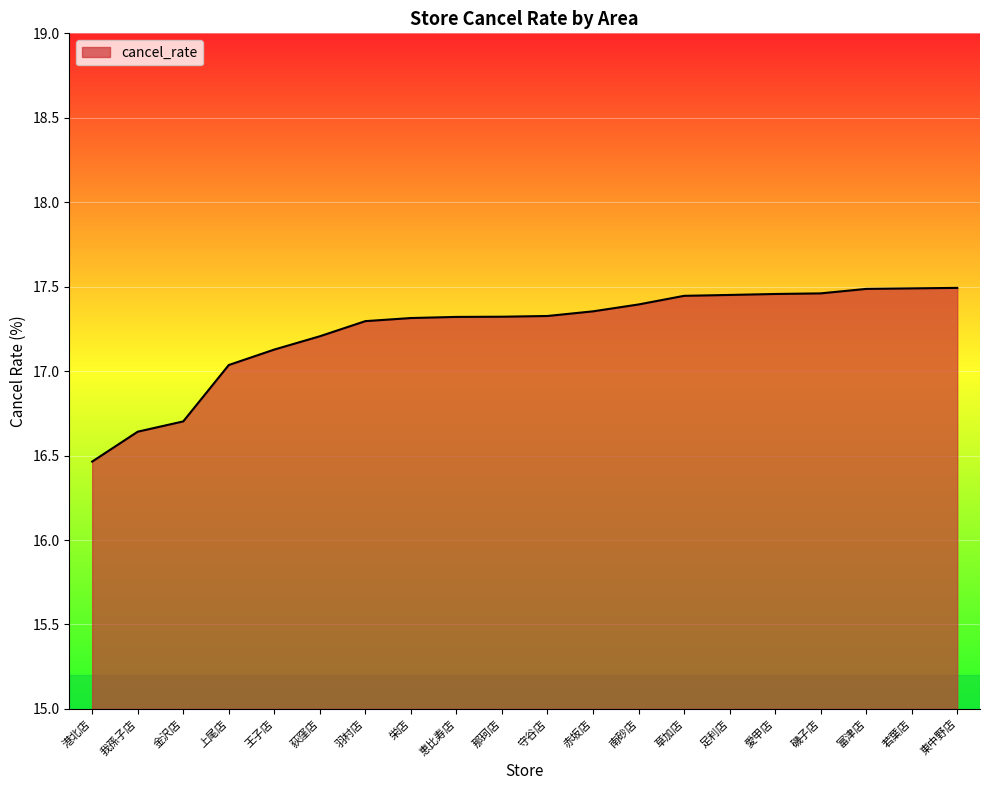

The value at 富津店 is 26.5. True or false?

False